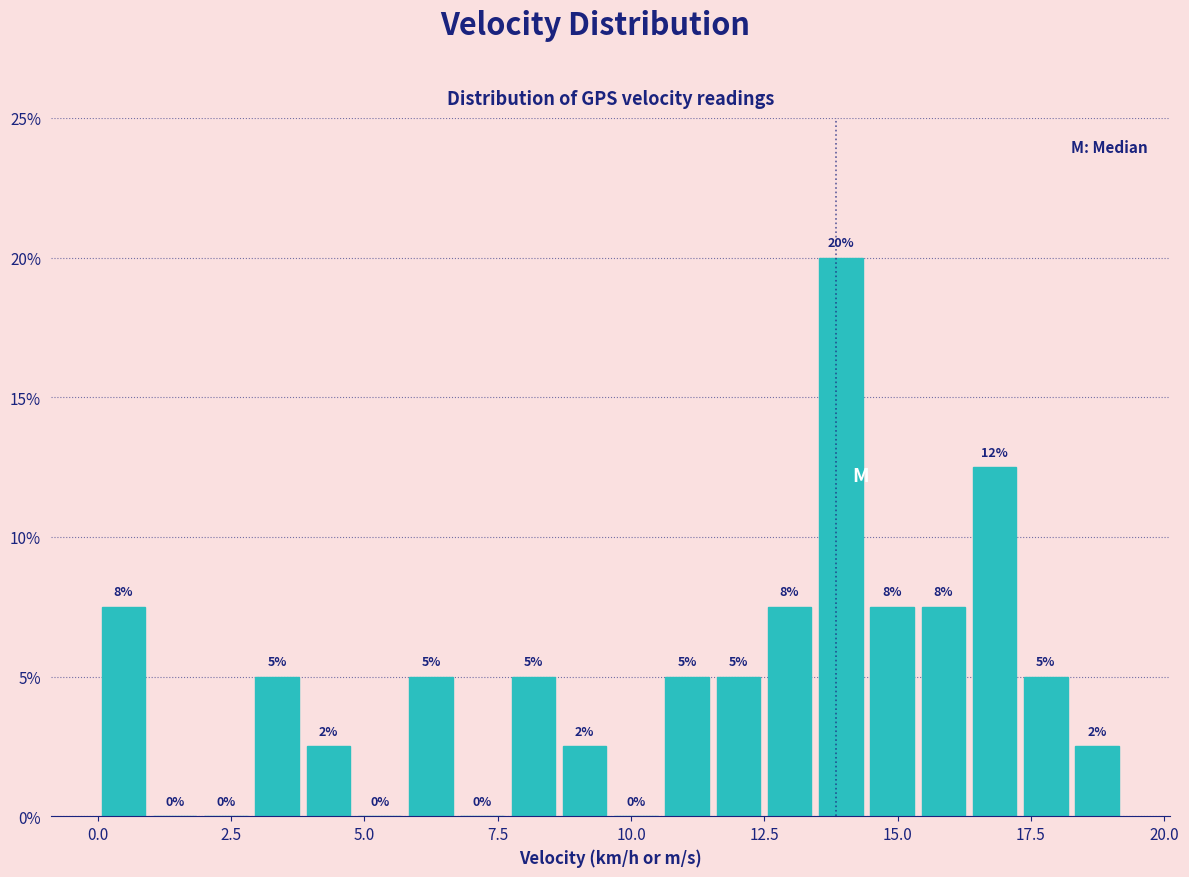

Read against the x-axis, roughly where is the centre of the tallest bar?

14.0